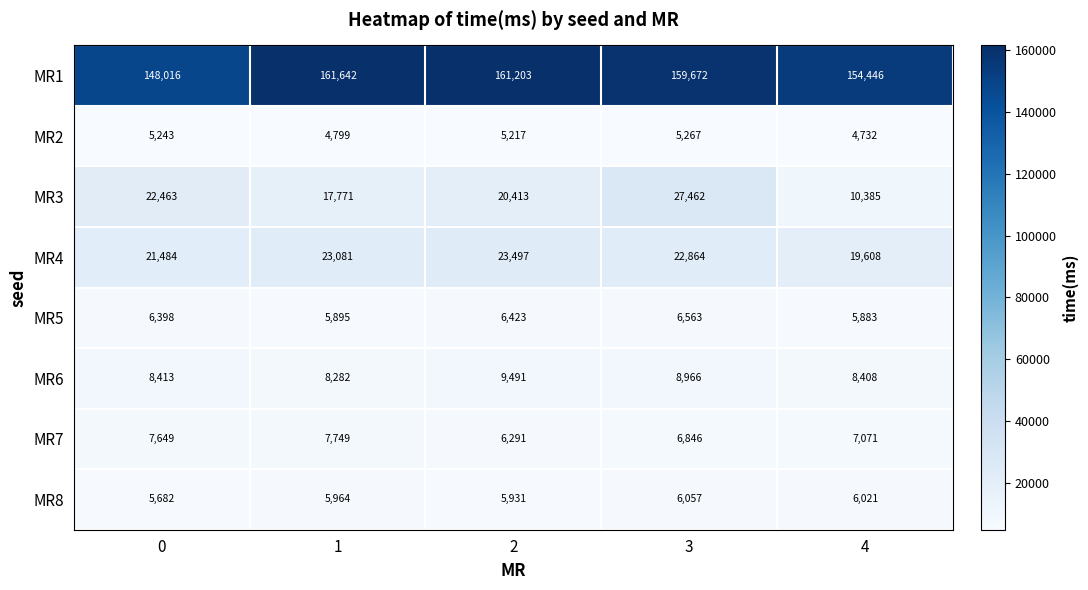

At which category is the sum across all series the highest?

3